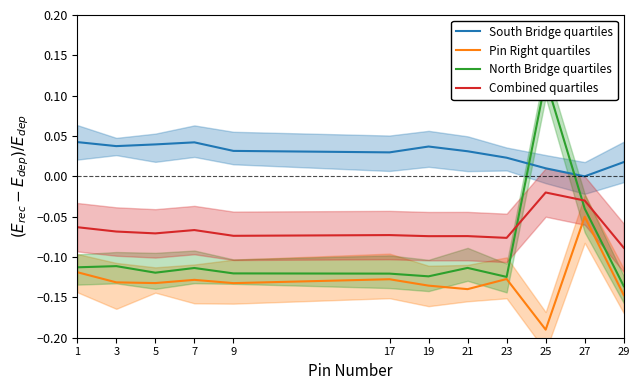

Reading left to right, transcribe all the data shown in this chart.

South Bridge quartiles: 0.0	0.0	0.0	0.0	0.0	0.0	0.0	0.0	0.0	0.0	0.0	0.0
Pin Right quartiles: -0.1	-0.1	-0.1	-0.1	-0.1	-0.1	-0.1	-0.1	-0.1	-0.2	-0.1	-0.1
North Bridge quartiles: -0.1	-0.1	-0.1	-0.1	-0.1	-0.1	-0.1	-0.1	-0.1	0.1	-0.0	-0.1
Combined quartiles: -0.1	-0.1	-0.1	-0.1	-0.1	-0.1	-0.1	-0.1	-0.1	-0.0	-0.0	-0.1